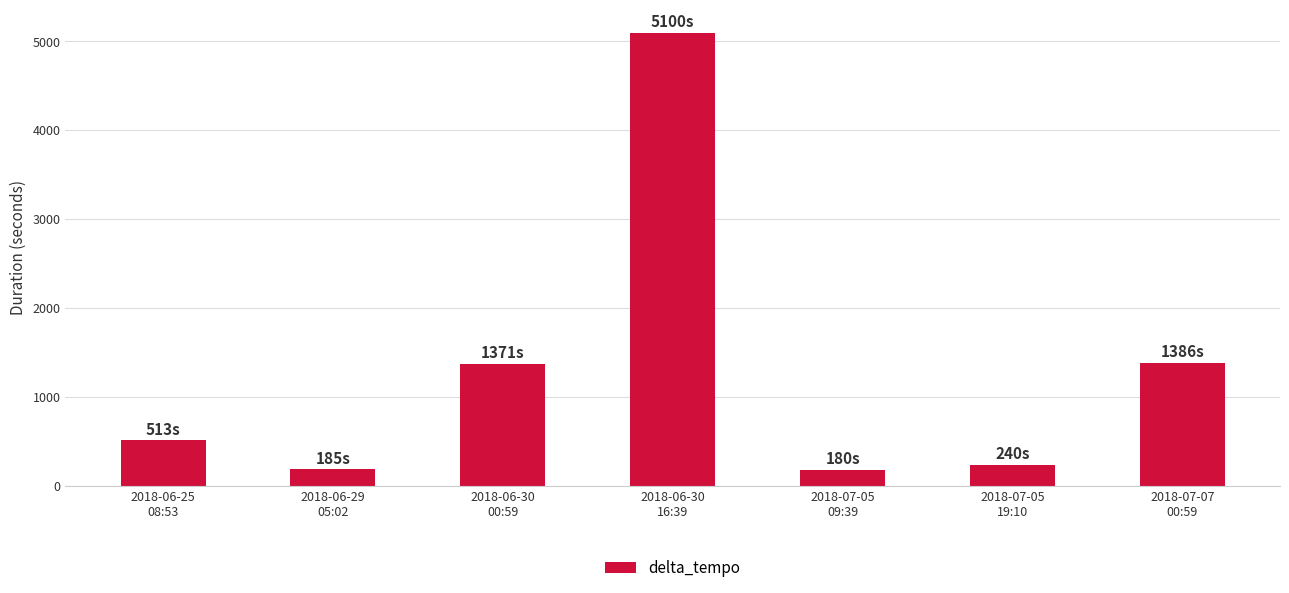

What is the difference between the second highest and minimum values?

1206